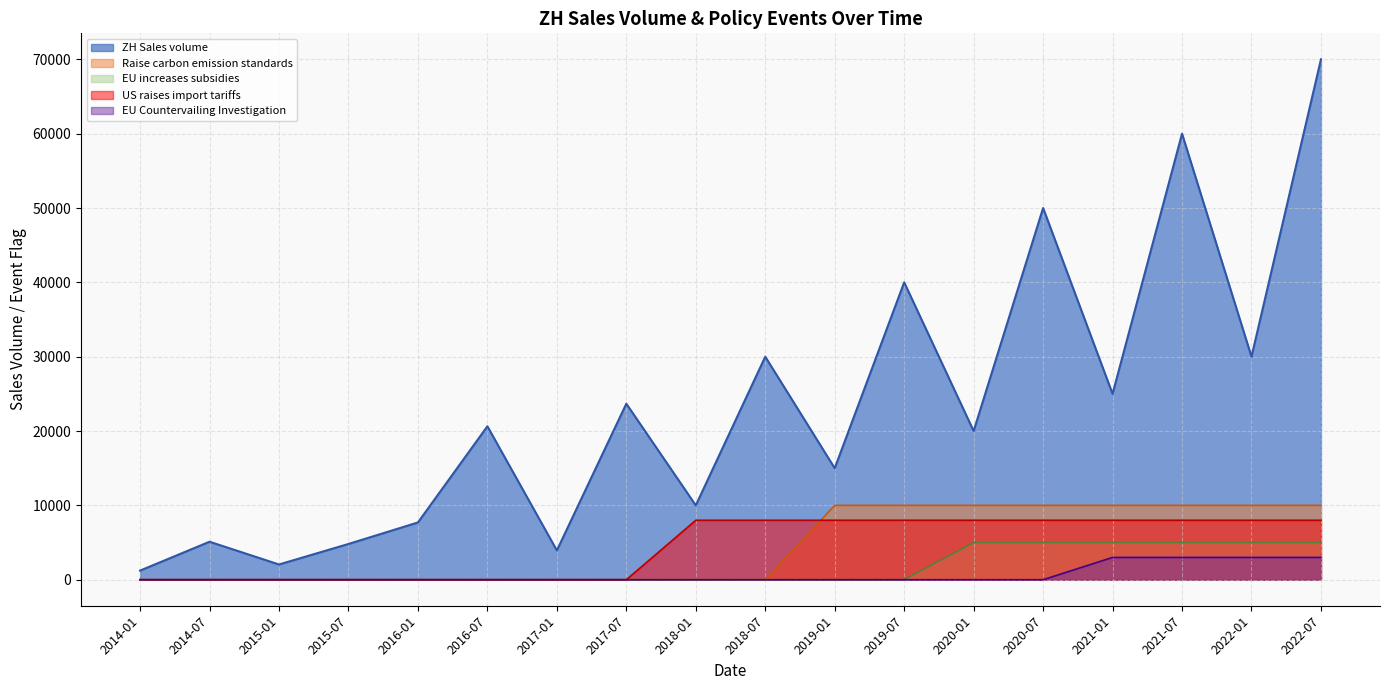

True or false: EU Countervailing Investigation and Raise carbon emission standards cross at least once.

False